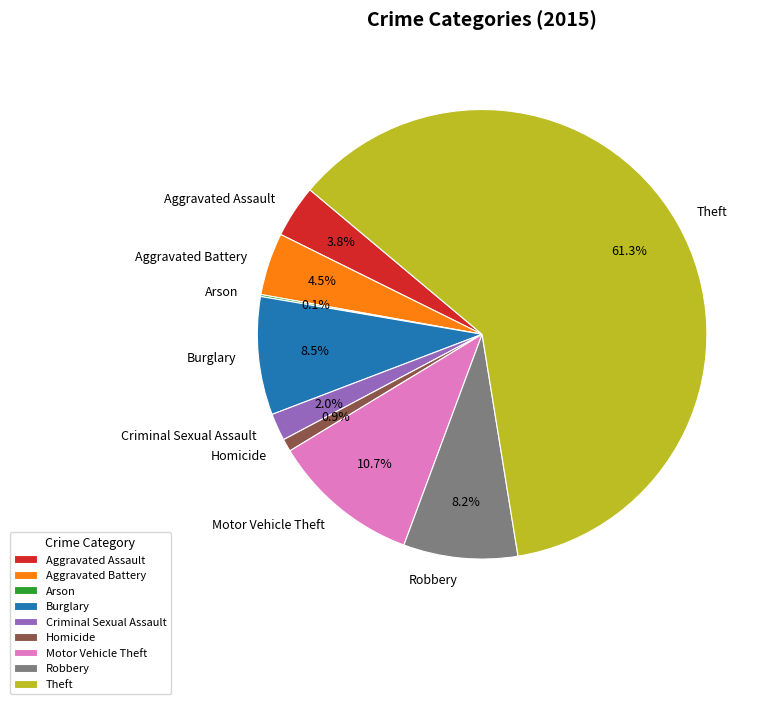

Which slice is the largest?

Theft